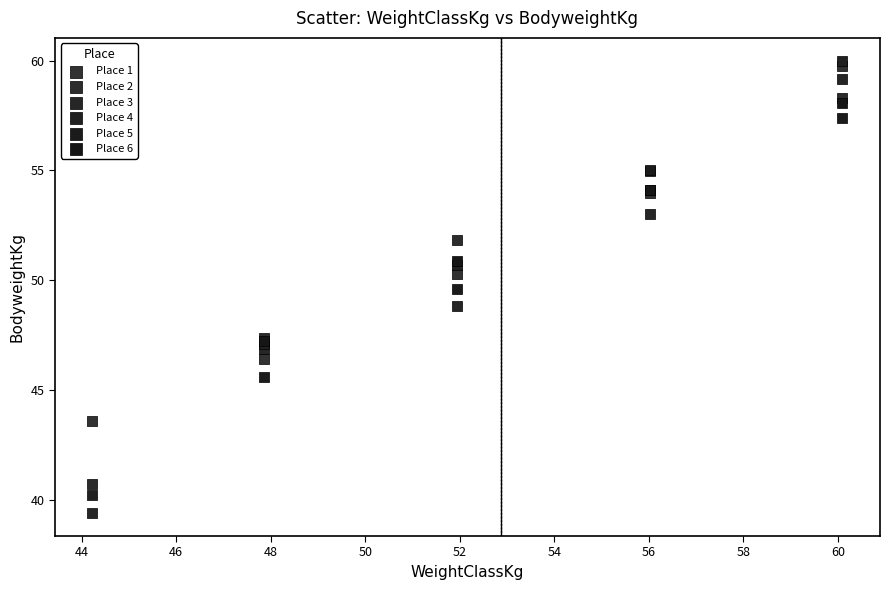

Which series has the widest spread of Y values?

Place 3